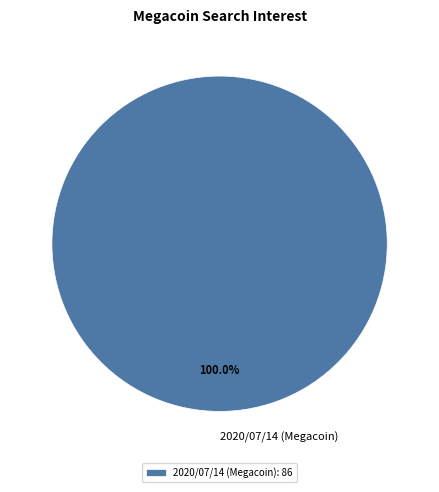

Does 2020/07/14 (Megacoin) represent more than half of the total?

Yes